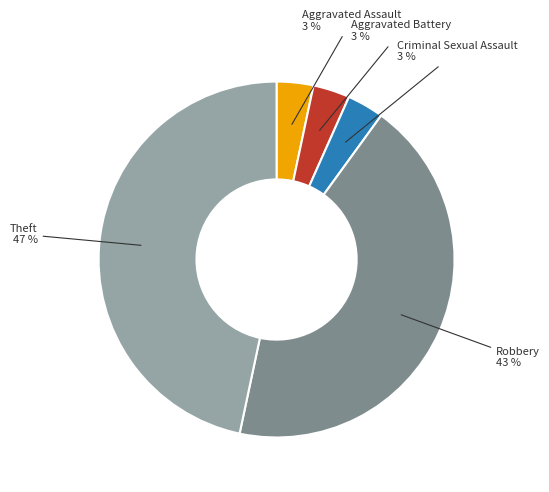

To the nearest percent, what is the average slice percentage?

20%